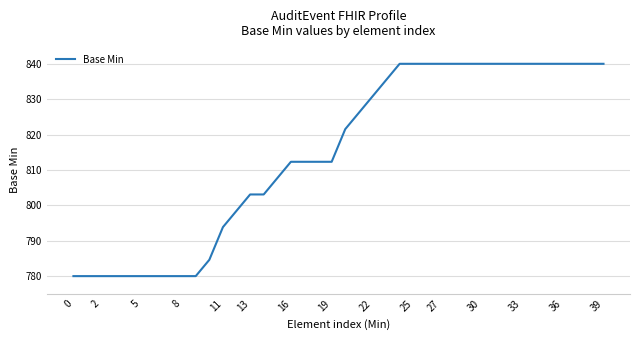

What is the difference between the second highest and minimum values?

60.0